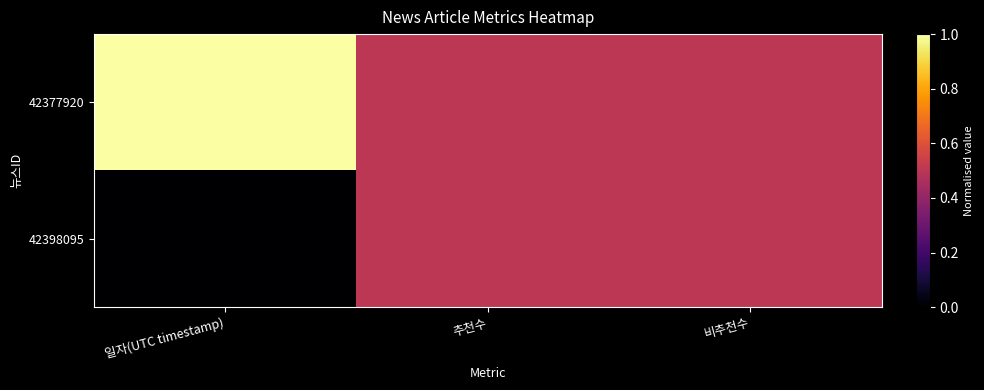

What is the total value across all series at 일자(UTC timestamp)?

1.0